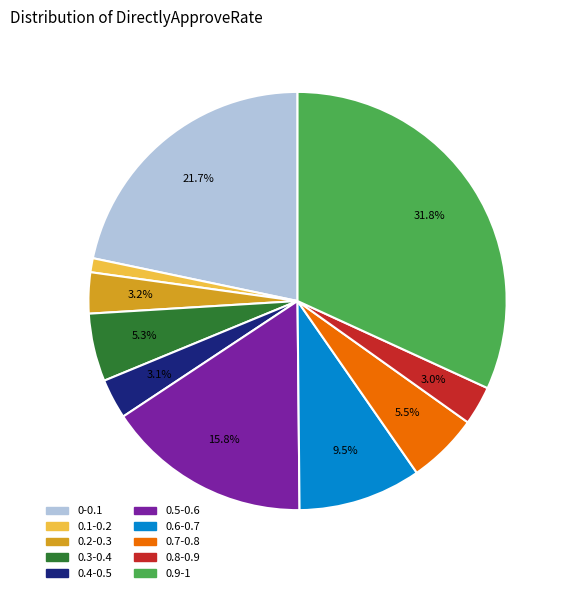

The 0.3-0.4 slice represents 5% of the pie. True or false?

True